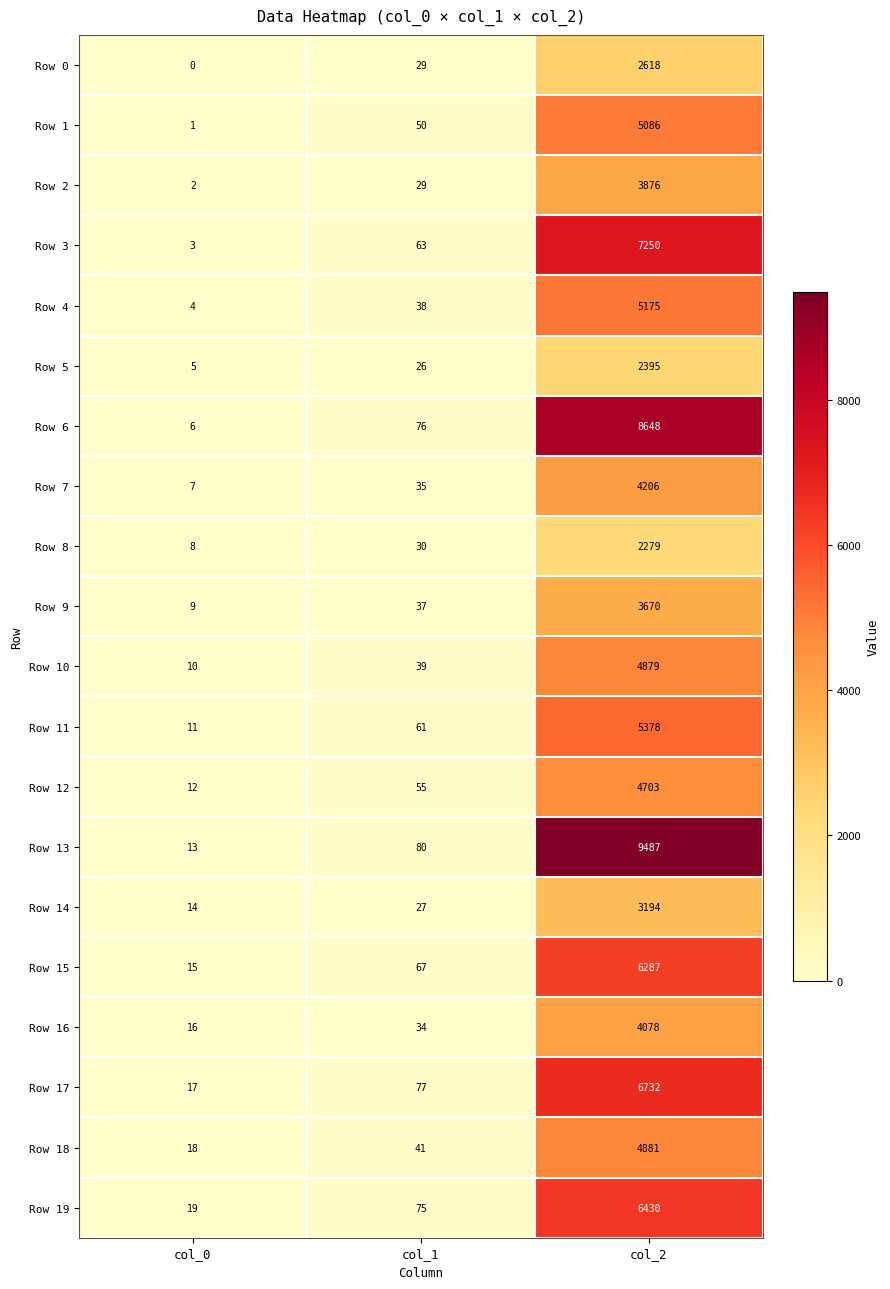

Which series changed the most between col_0 and col_1?

Row 6